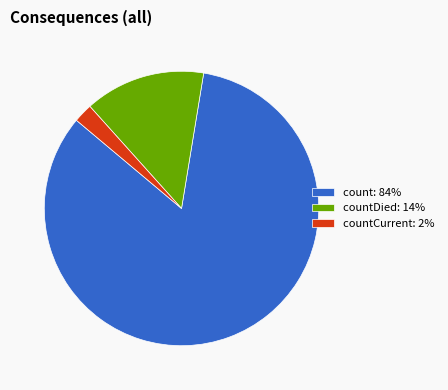

How many slices are in this pie chart?

3